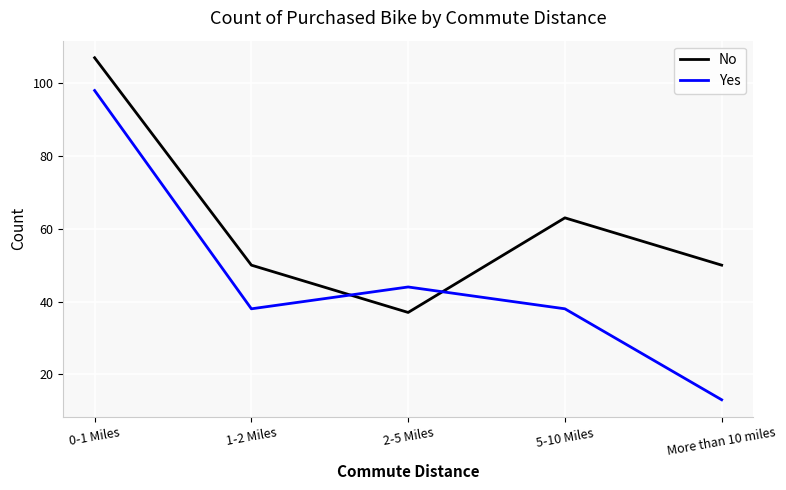

Which series changed the most between 2-5 Miles and More than 10 miles?

Yes